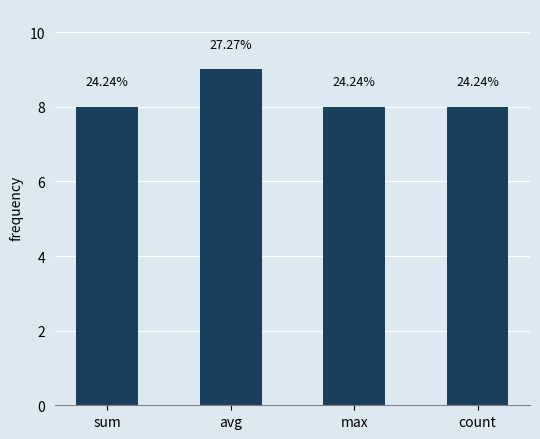

What is the minimum value shown in the chart?

8